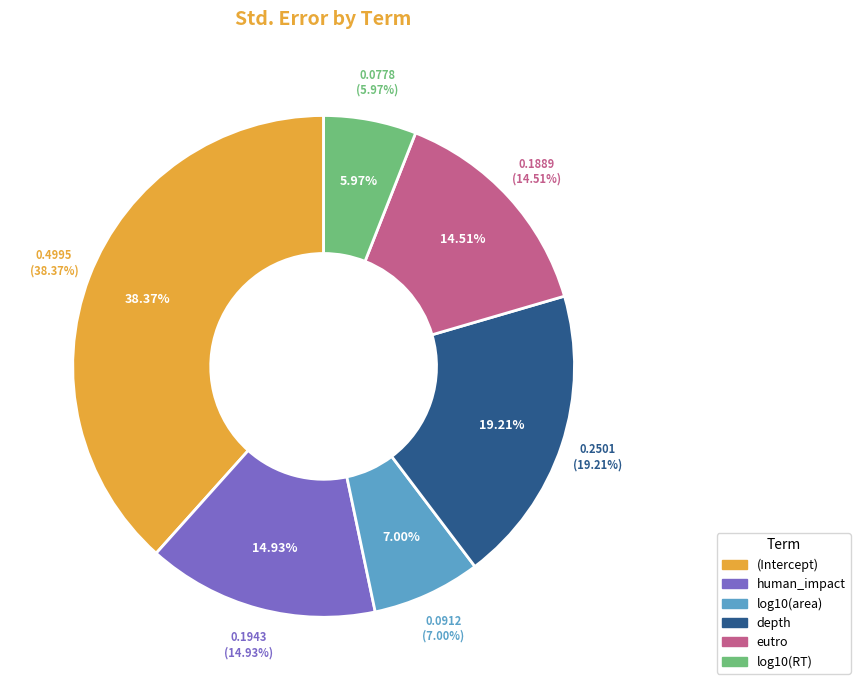

Does depth account for over 50% of the chart?

No